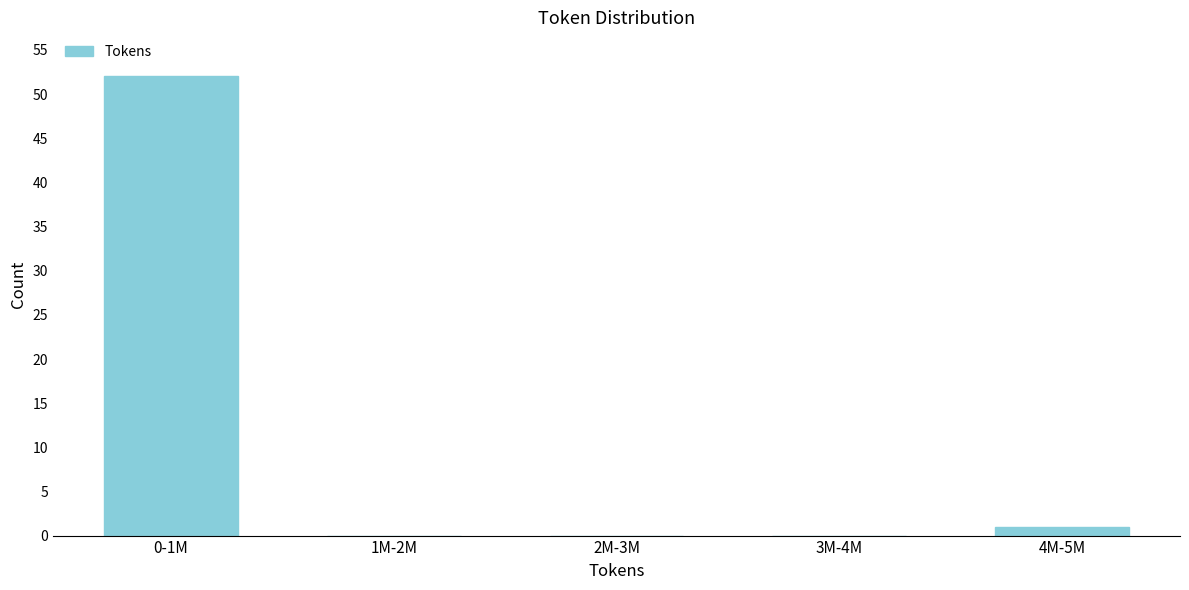

Reading left to right, what are all the values shown in this chart?

0-1M=52	1M-2M=0	2M-3M=0	3M-4M=0	4M-5M=1